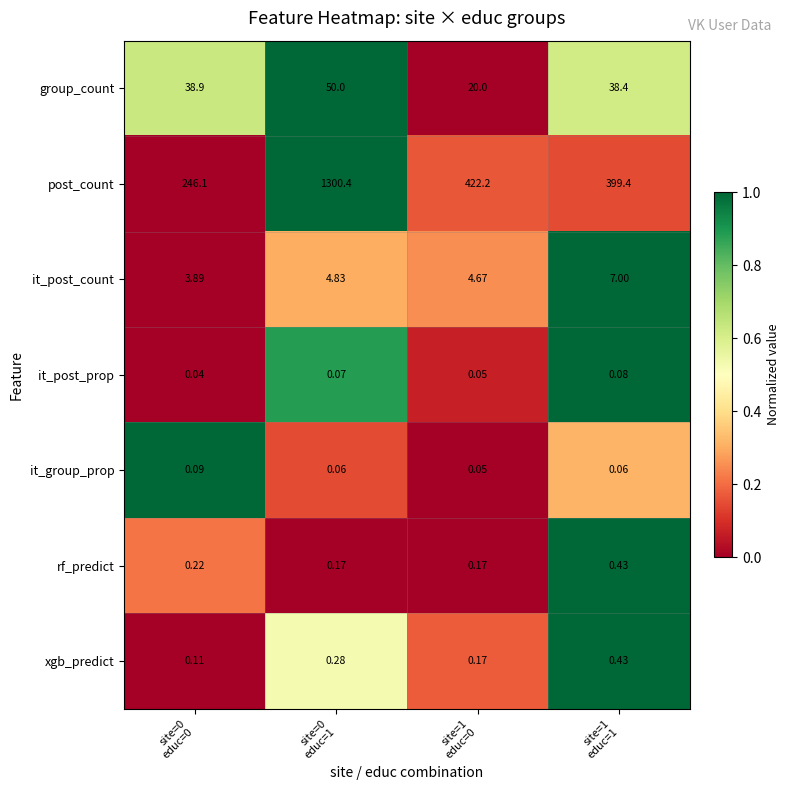

Which series has the widest spread of values?

post_count